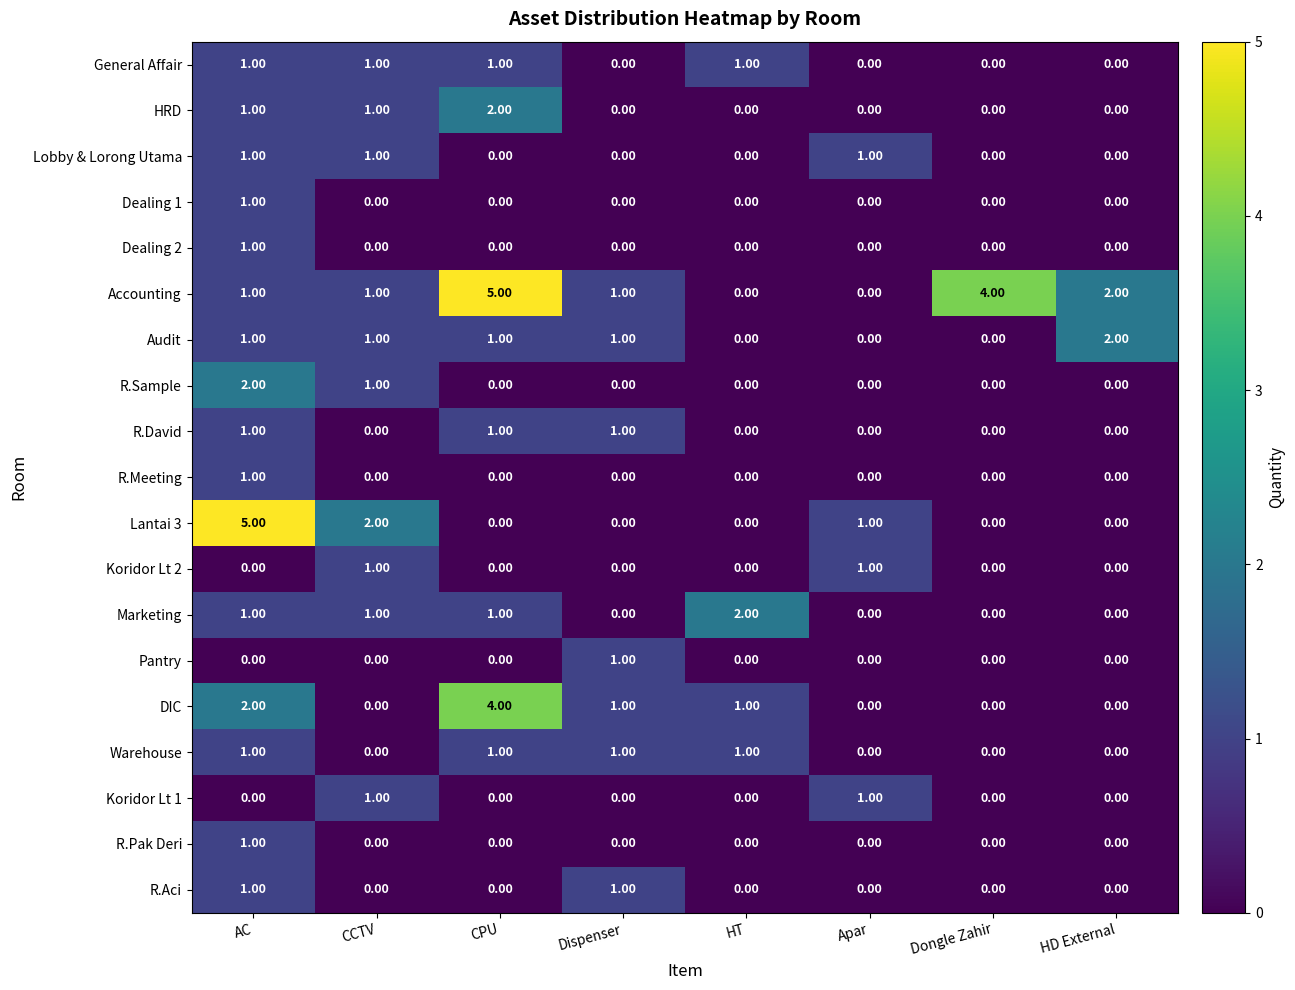

What is the sum of all HRD values?

4